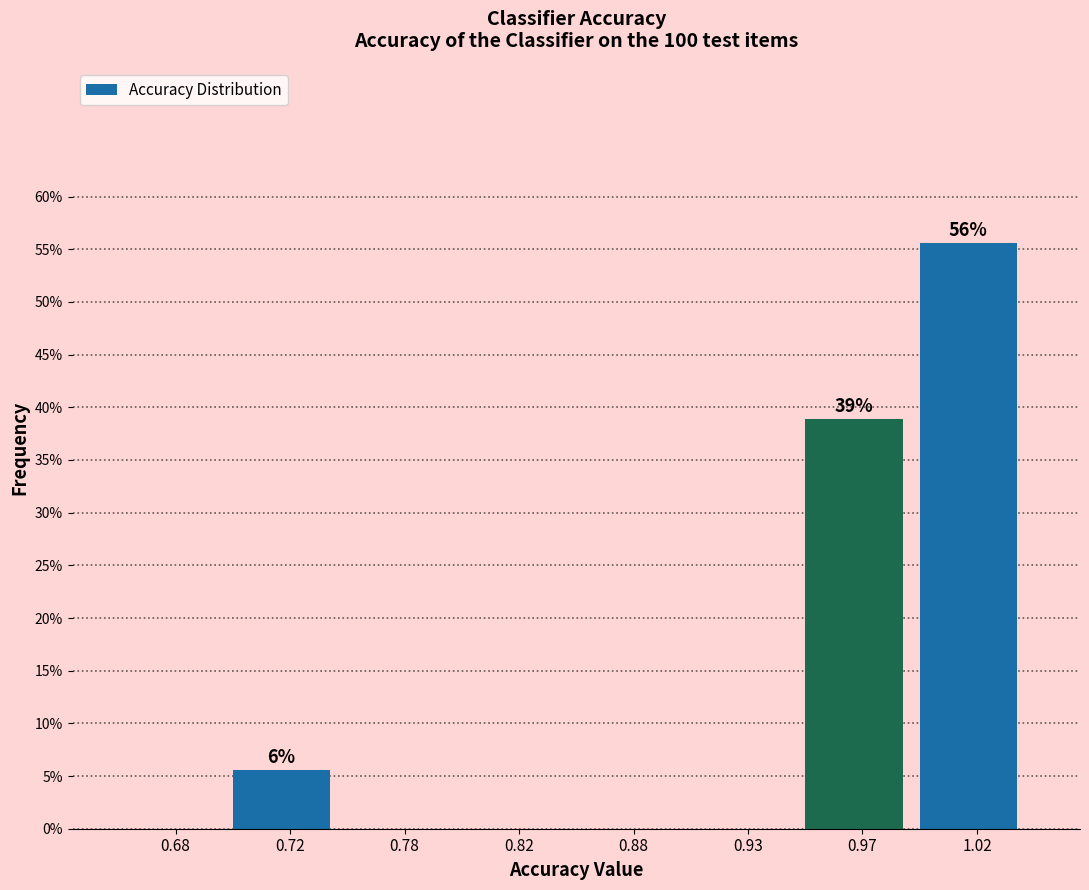

Reading left to right, extract all data points from this chart.

0.68=0.0	0.72=5.6	0.78=0.0	0.82=0.0	0.88=0.0	0.93=0.0	0.97=38.9	1.02=55.6